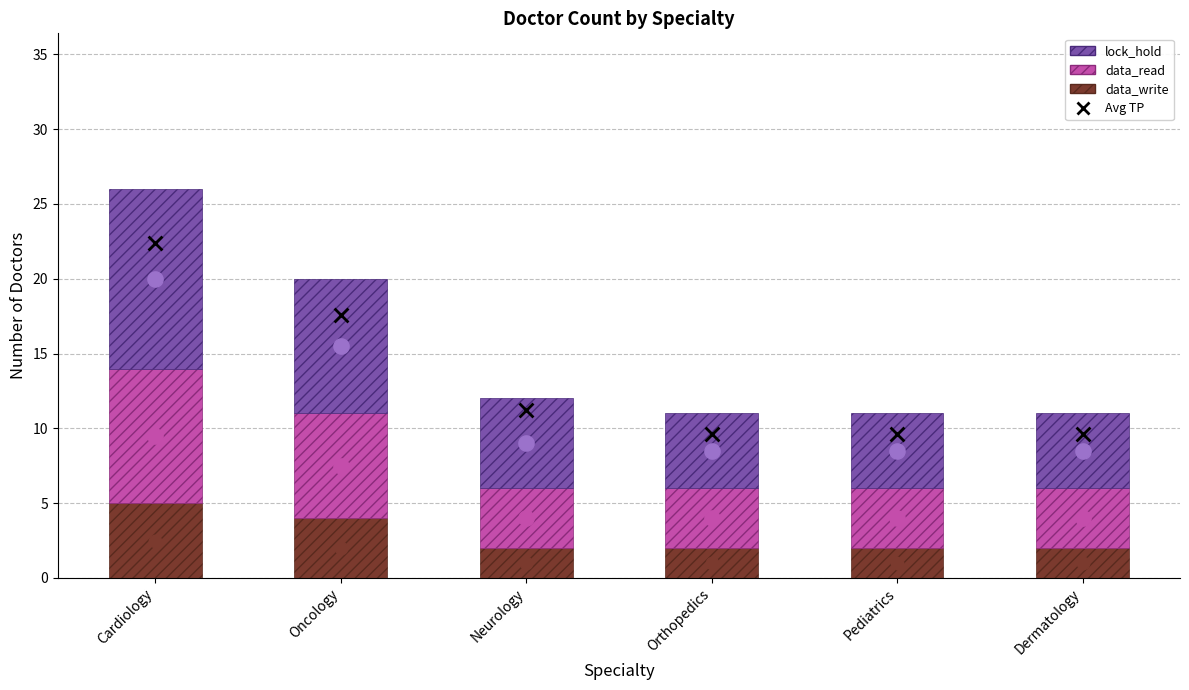

Is the value of lock_hold at Cardiology greater than the value of data_read at Neurology?

Yes